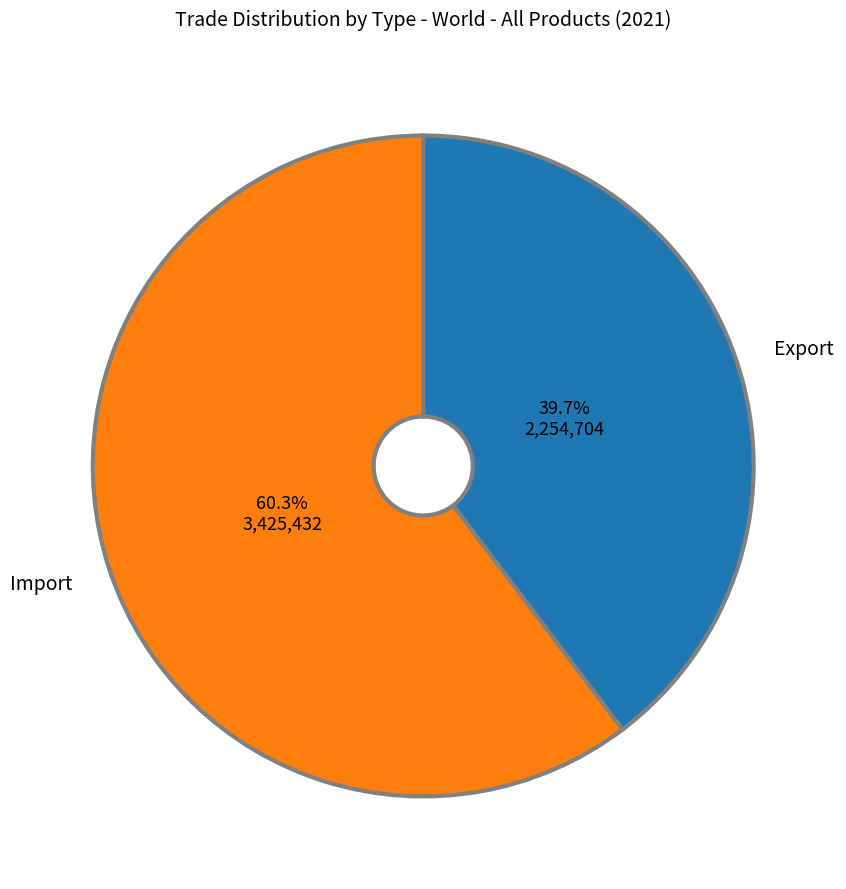

Is there a majority slice in this chart?

Yes